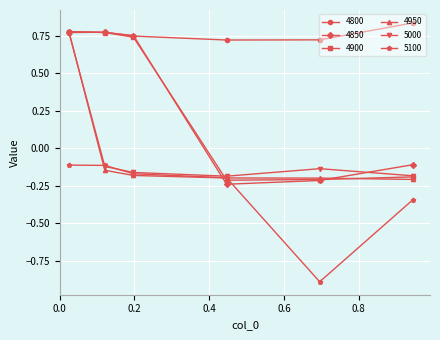

True or false: 5100 and 4800 cross at least once.

False